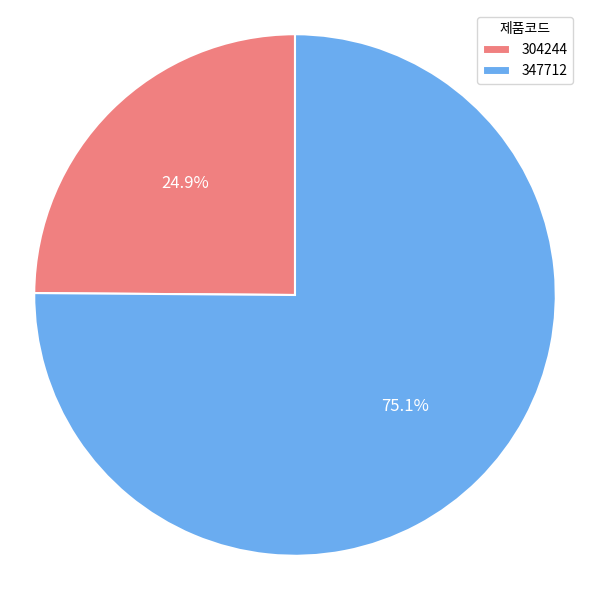

To the nearest percent, what is the difference between the largest and smallest slice percentages?

50%